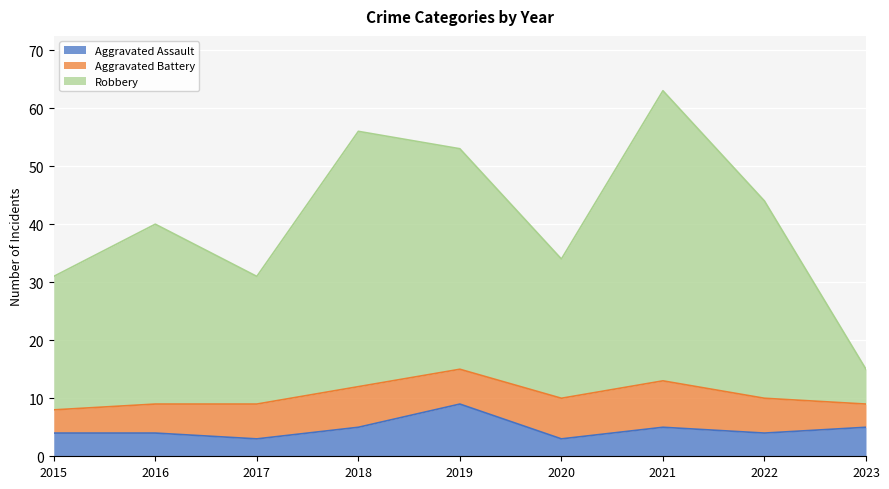

True or false: Robbery and Aggravated Assault cross at least once.

False